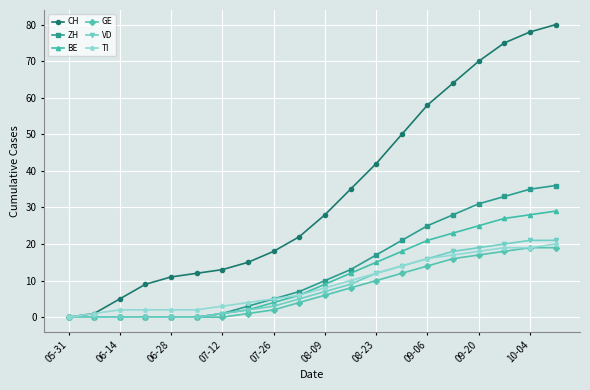

True or false: CH has more than 0 points higher than both neighbors.

False